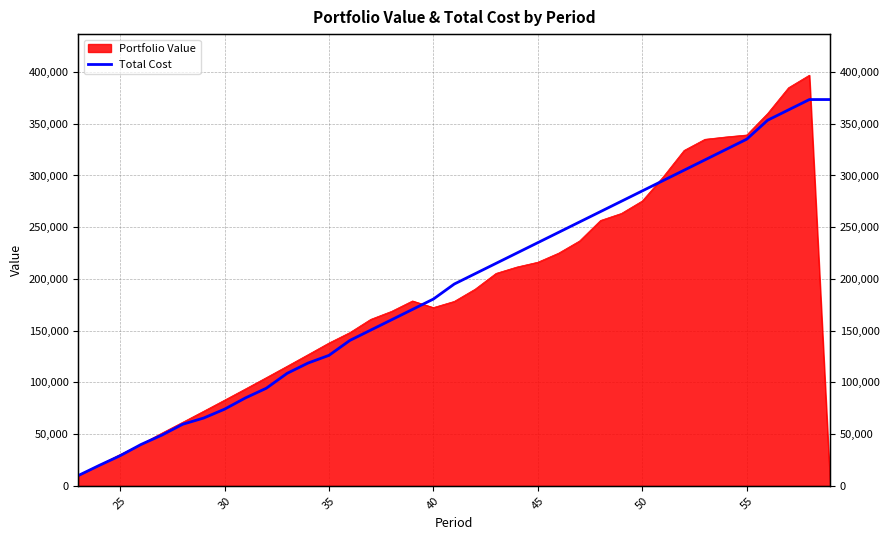

Count the number of categories in the chart.

37